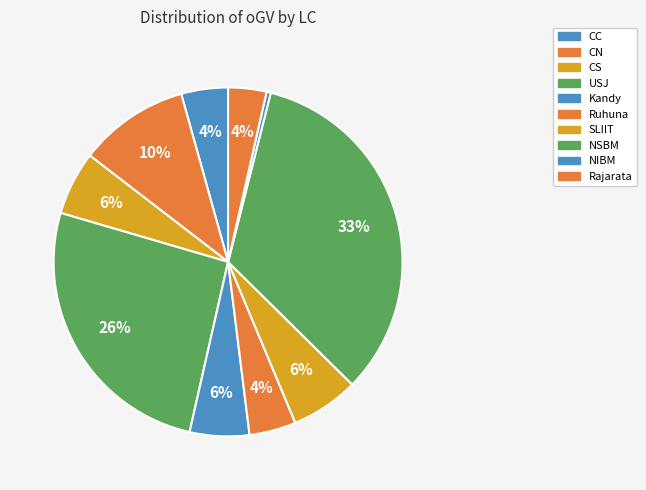

Count the number of slices in the pie.

10